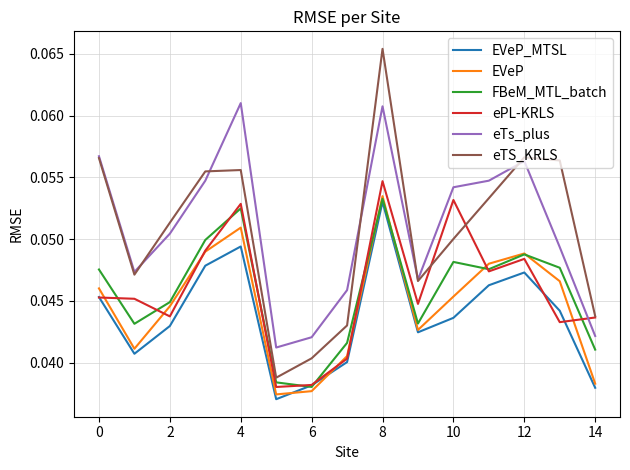

Which series has the largest range (max minus min)?

eTS_KRLS